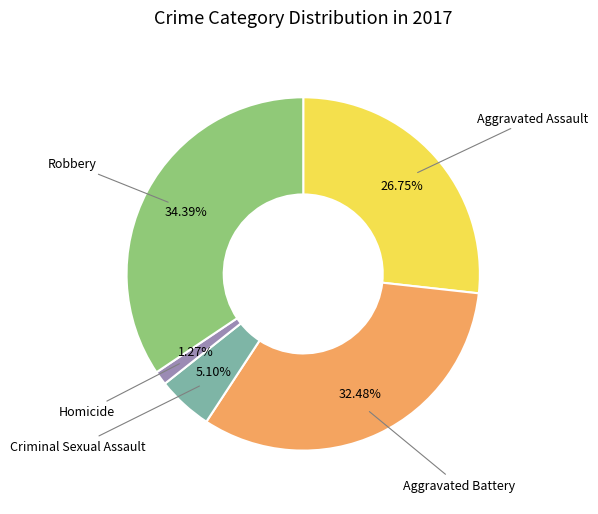

True or false: Criminal Sexual Assault accounts for 5% of the total.

True